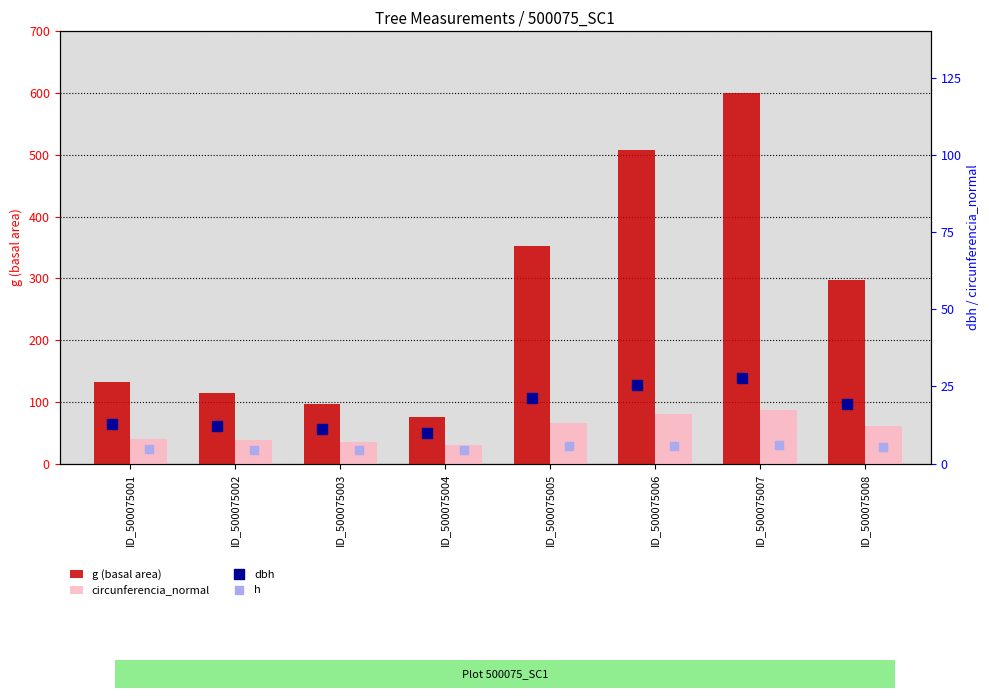

At which category is the sum across all series the highest?

ID_500075007